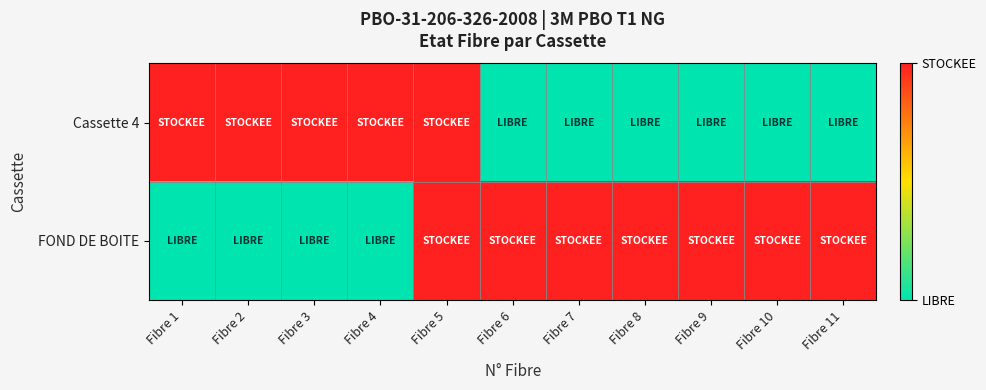

Reading right to left, what are all the values shown in this chart?

Cassette 4: Fibre 11=0	Fibre 10=0	Fibre 9=0	Fibre 8=0	Fibre 7=0	Fibre 6=0	Fibre 5=1	Fibre 4=1	Fibre 3=1	Fibre 2=1	Fibre 1=1
FOND DE BOITE: Fibre 11=1	Fibre 10=1	Fibre 9=1	Fibre 8=1	Fibre 7=1	Fibre 6=1	Fibre 5=1	Fibre 4=0	Fibre 3=0	Fibre 2=0	Fibre 1=0